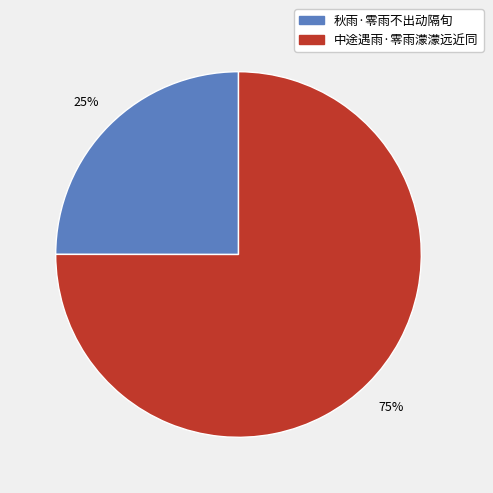

Count the number of slices in the pie.

2